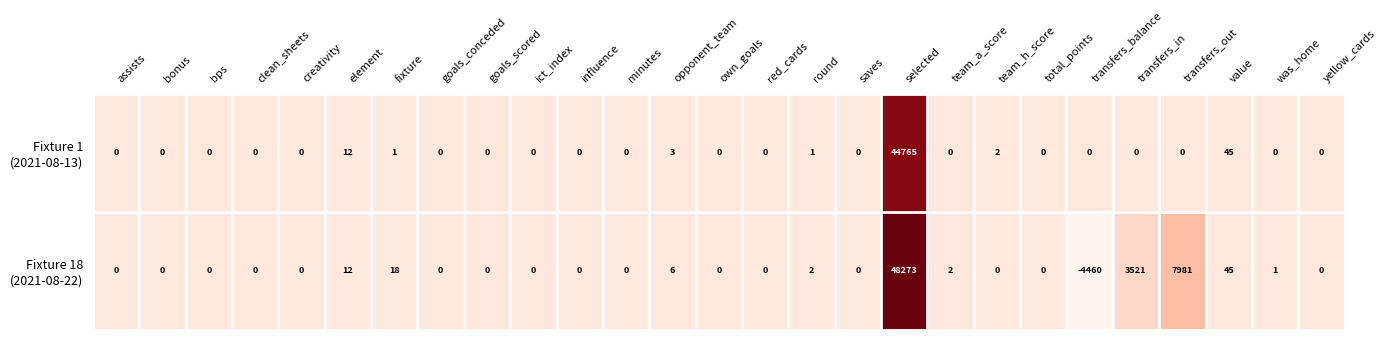

What is the total value across all series at transfers_in?

3521